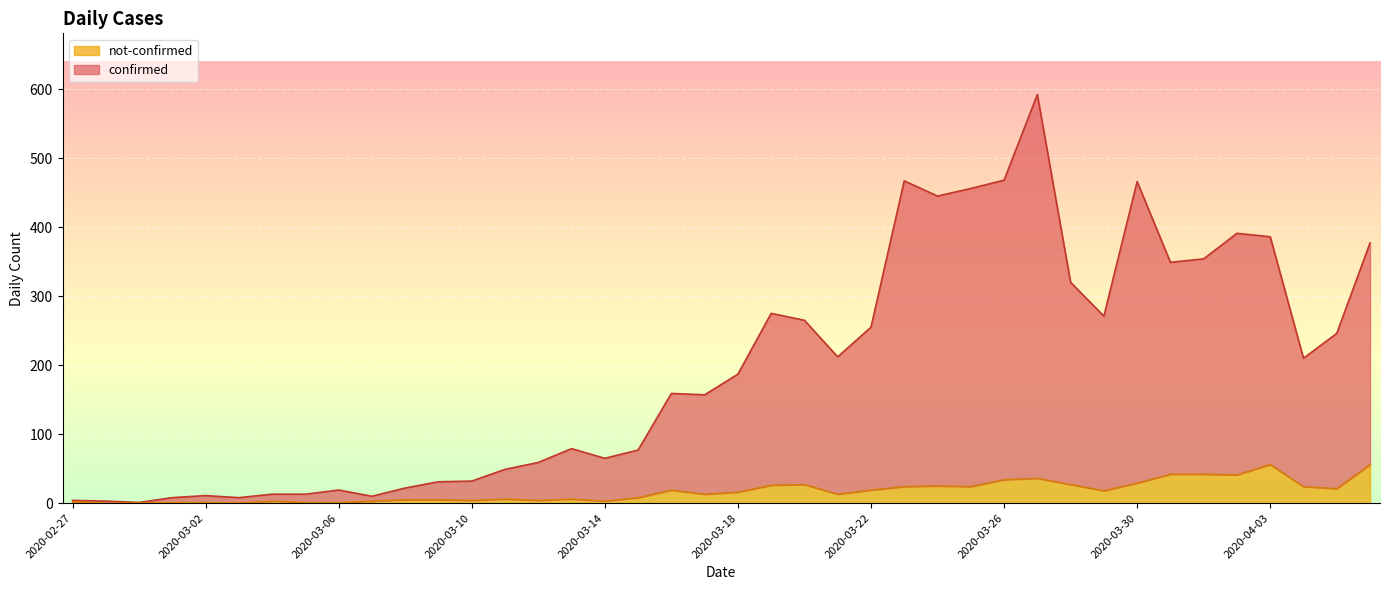

What are all the series names shown in the legend?

not-confirmed, confirmed